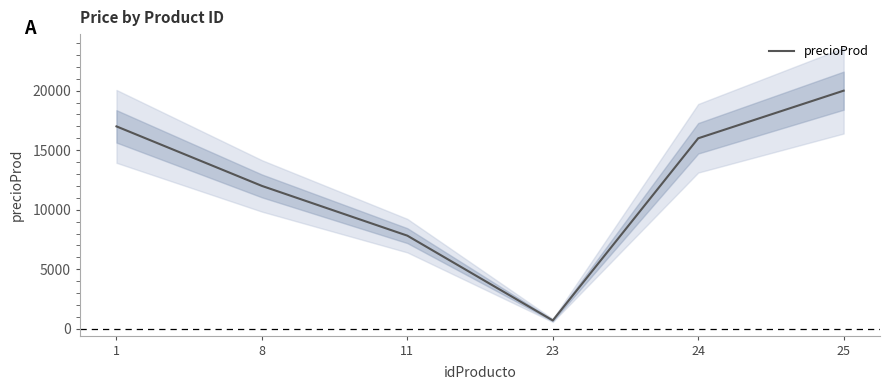

What is the smallest value displayed?

700